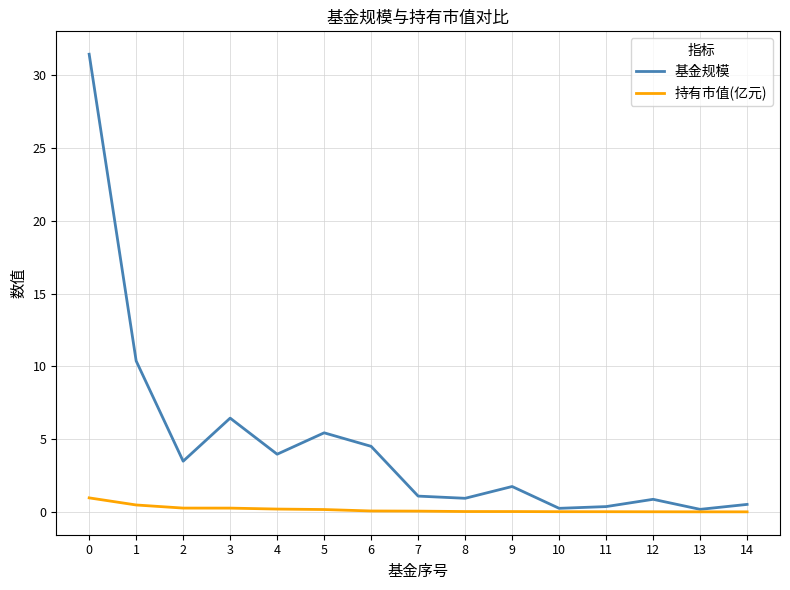

At which label is 基金规模 closest to 15?

1